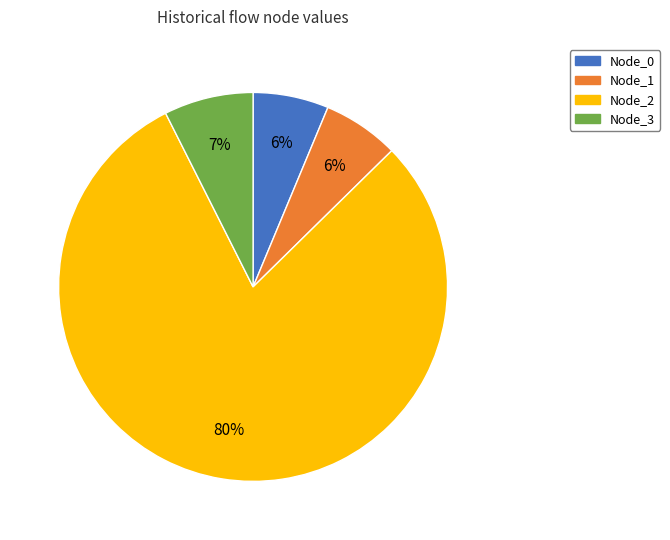

To the nearest percent, what is the average slice percentage?

25%